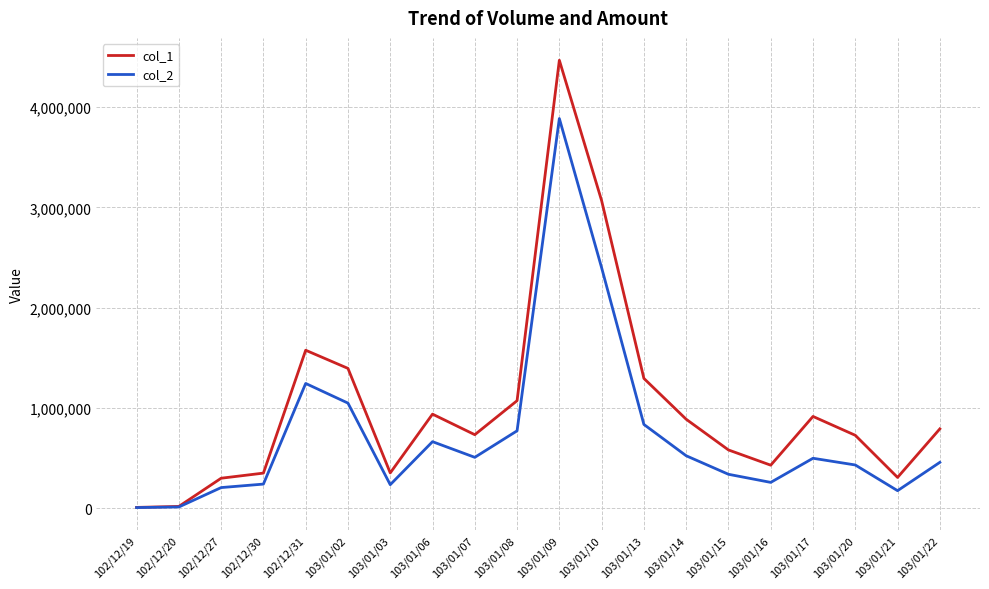

Is it true that col_2 equals 241480 at 102/12/30?

True